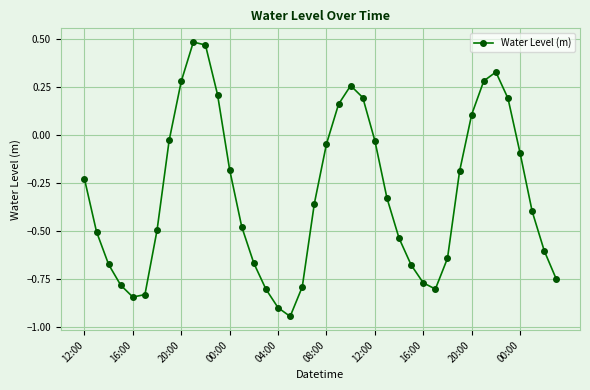

True or false: there are more than 2 points higher than both neighbors.

True